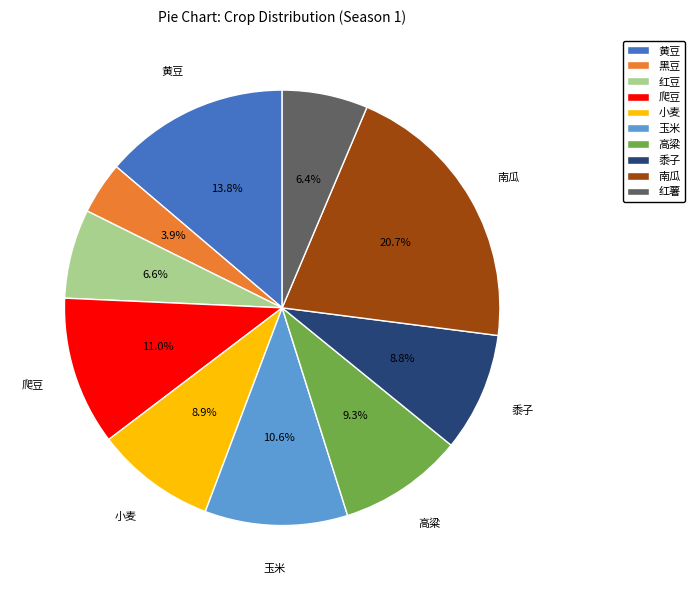

To the nearest percent, what is the difference between the largest and smallest slice percentages?

17%